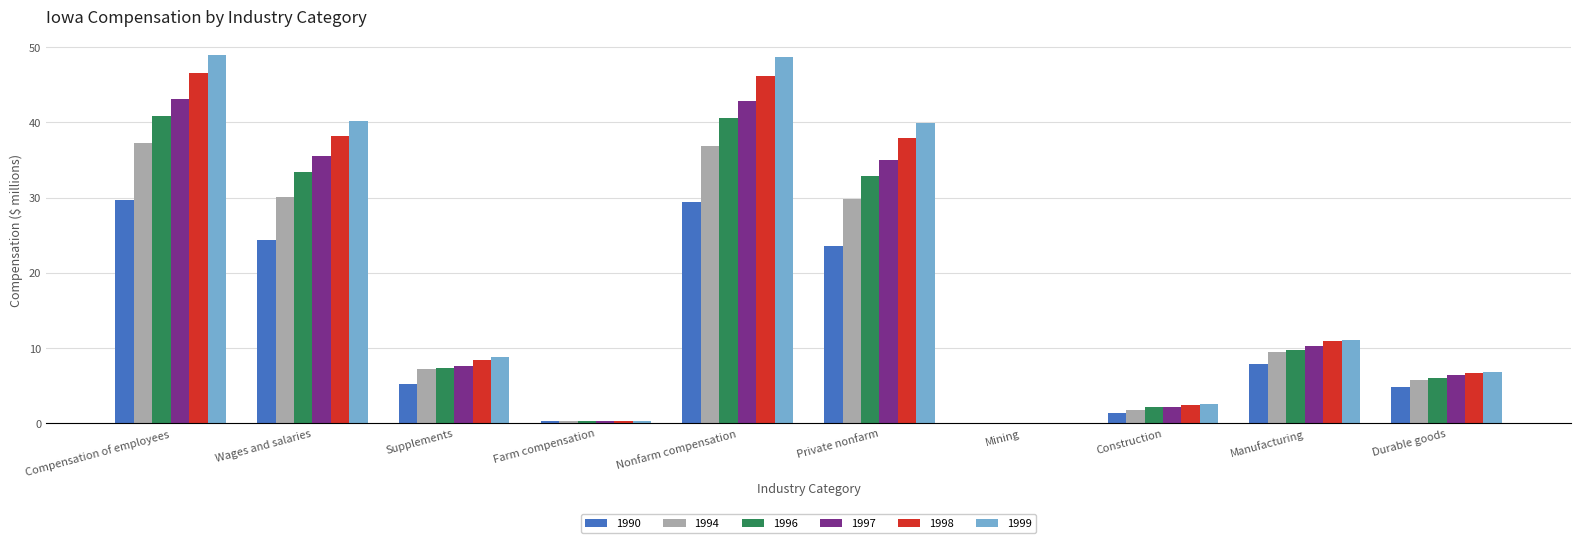

What is the total value across all series at Supplements?

44.7